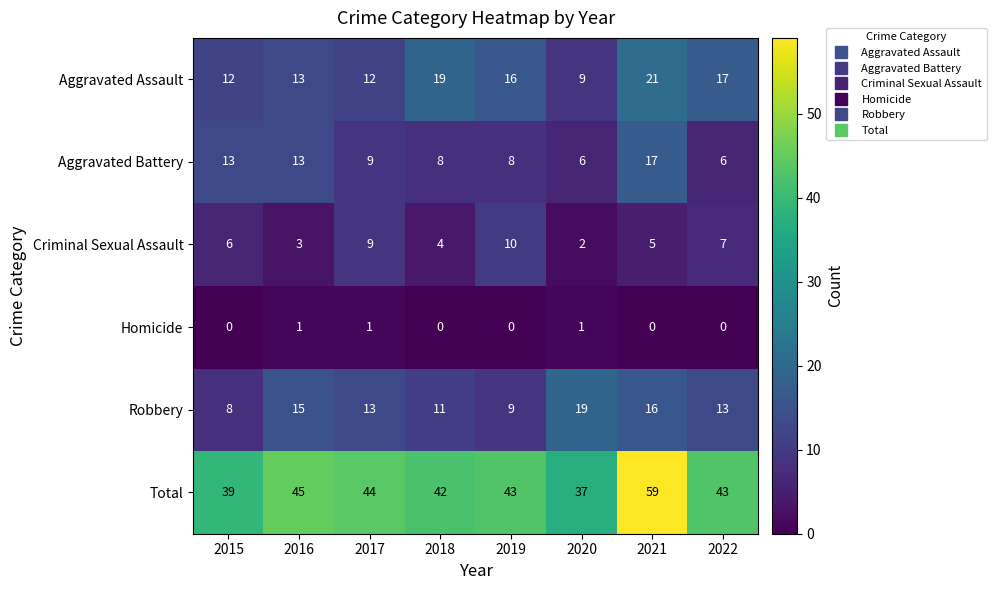

At which label does Total first exceed 43?

2016